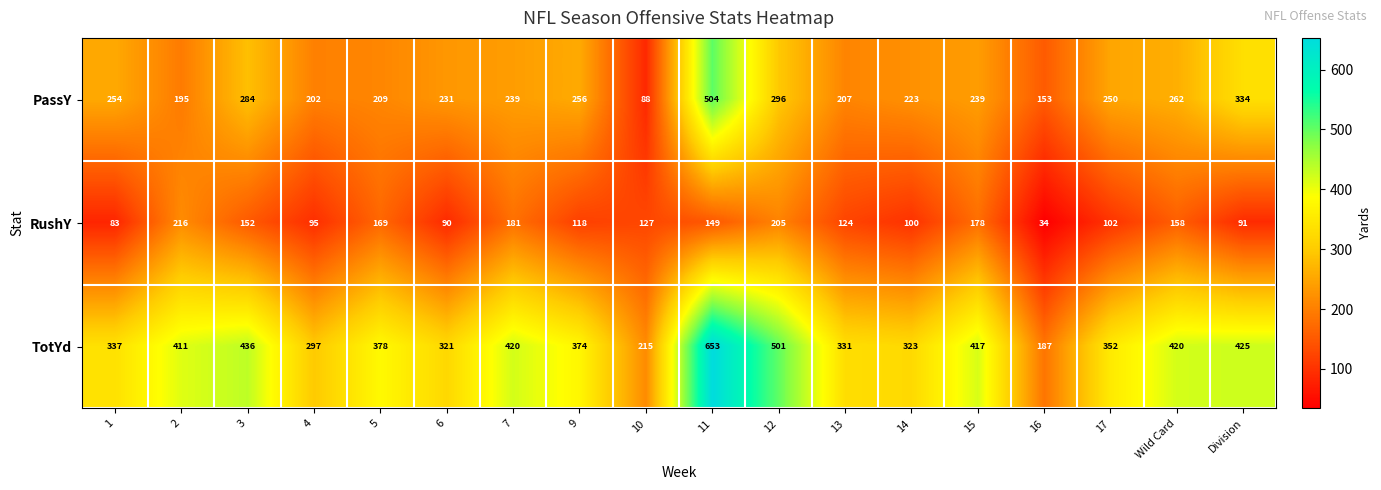

The RushY series shows 90 at 6. True or false?

True